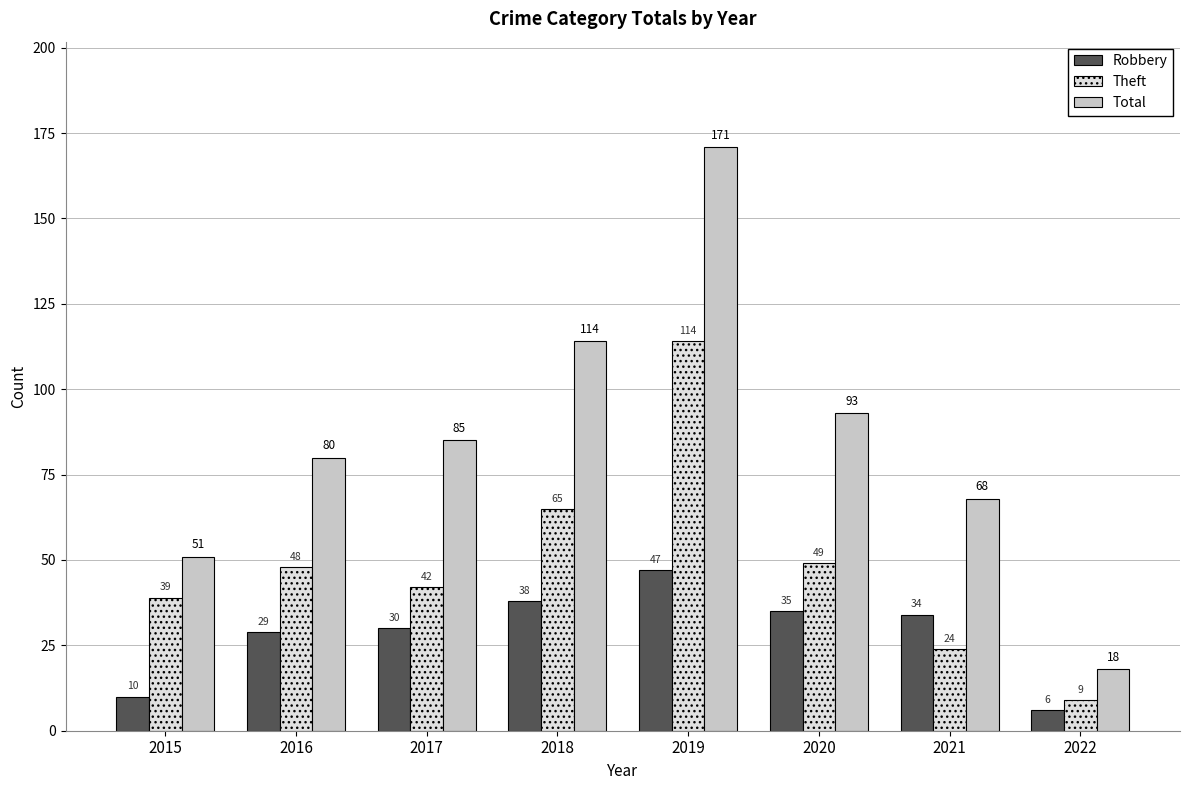

What value does the Theft series have at 2022, to the nearest 5?

10